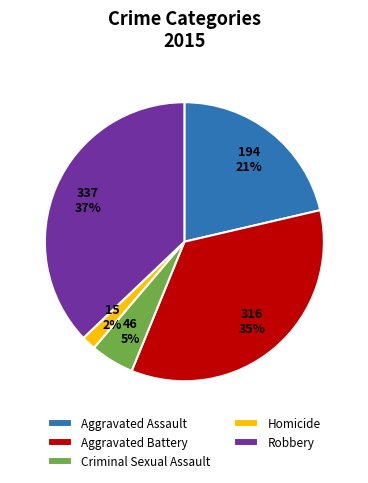

Which slice is the smallest?

Homicide